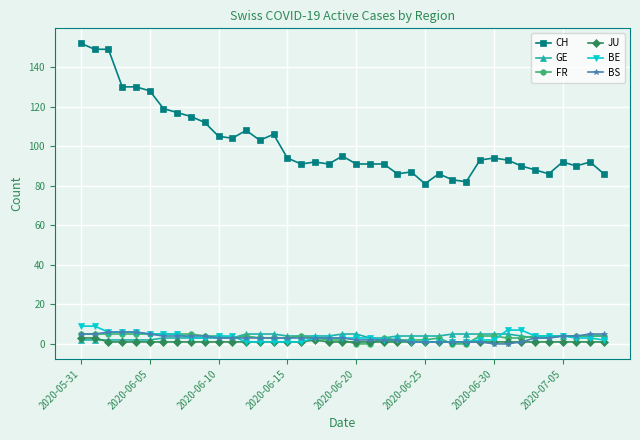

True or false: CH and GE intersect in this chart.

False